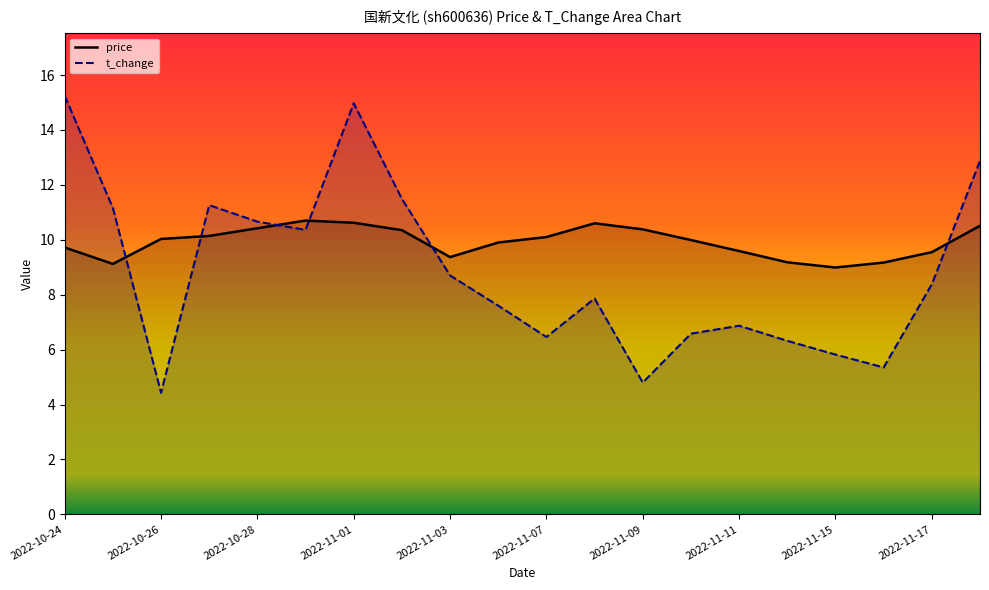

What is the value of the price point at the 2nd from the left?

9.1